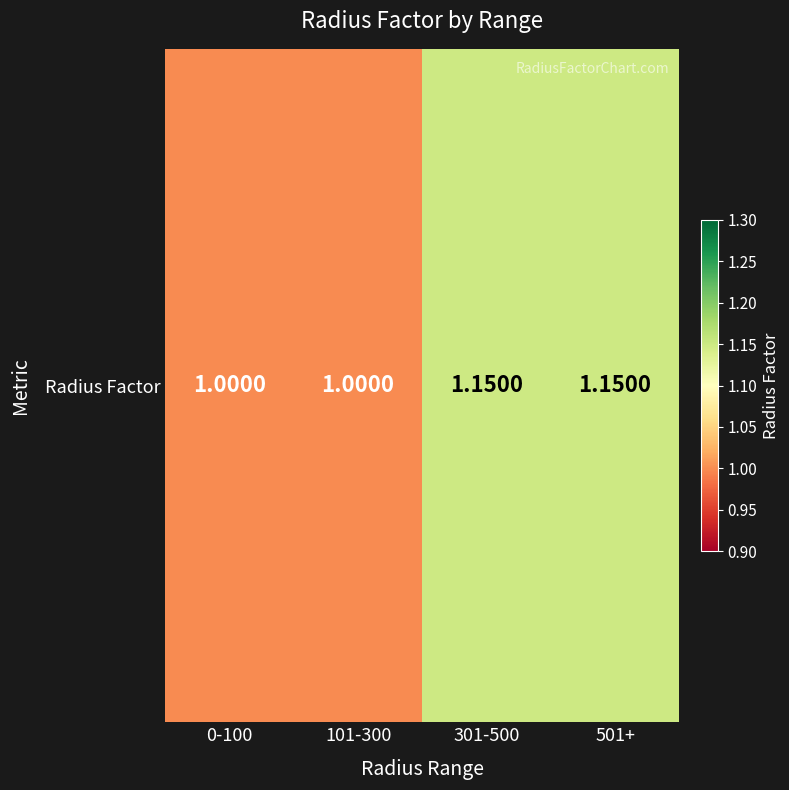

What is the greatest value displayed?

1.1